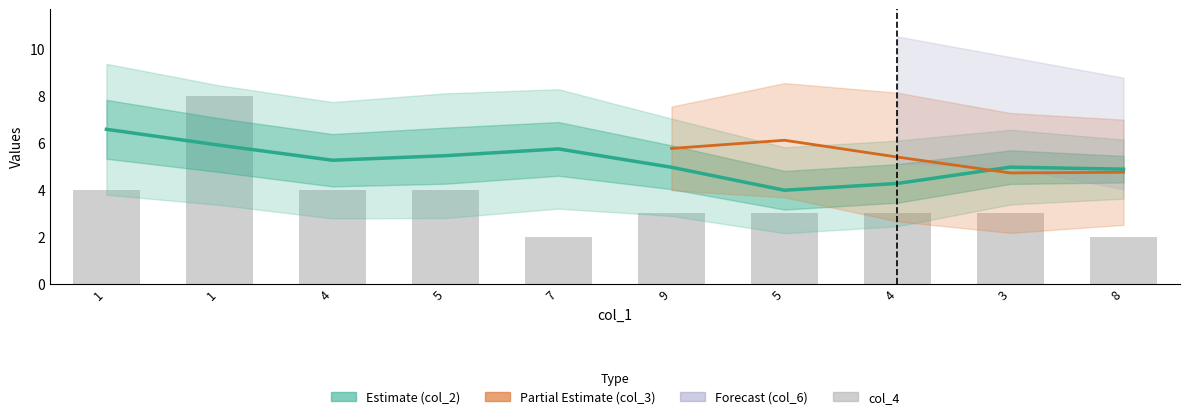

What is the approximate value of col_5 at 3?

4